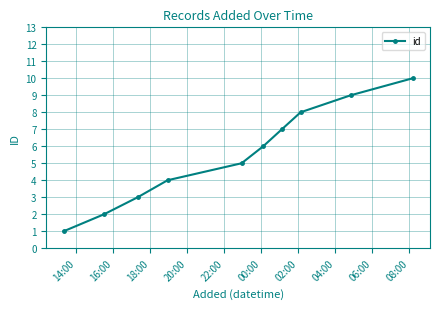

True or false: there are more than 1 points higher than both neighbors.

False